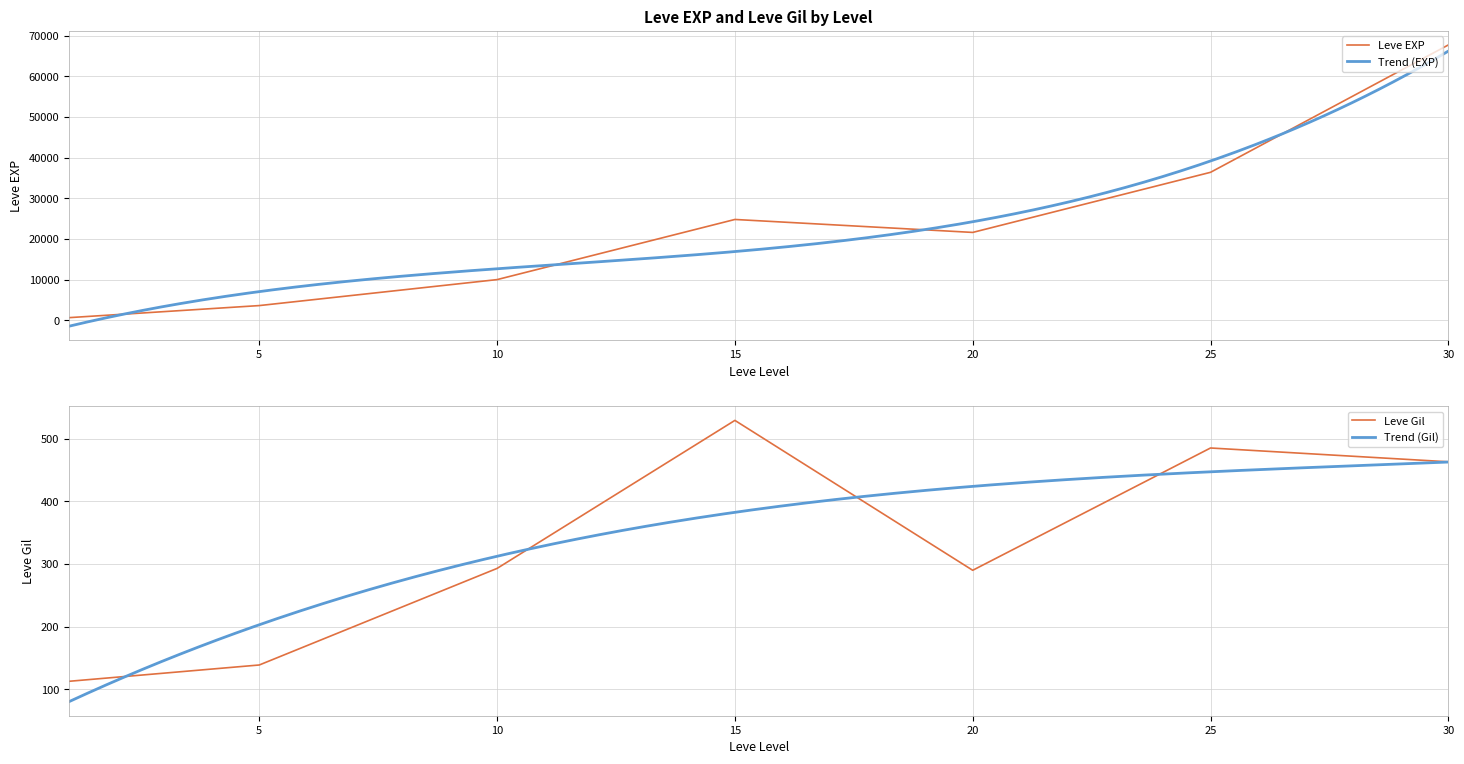

True or false: Leve Gil and Leve EXP cross at least once.

False